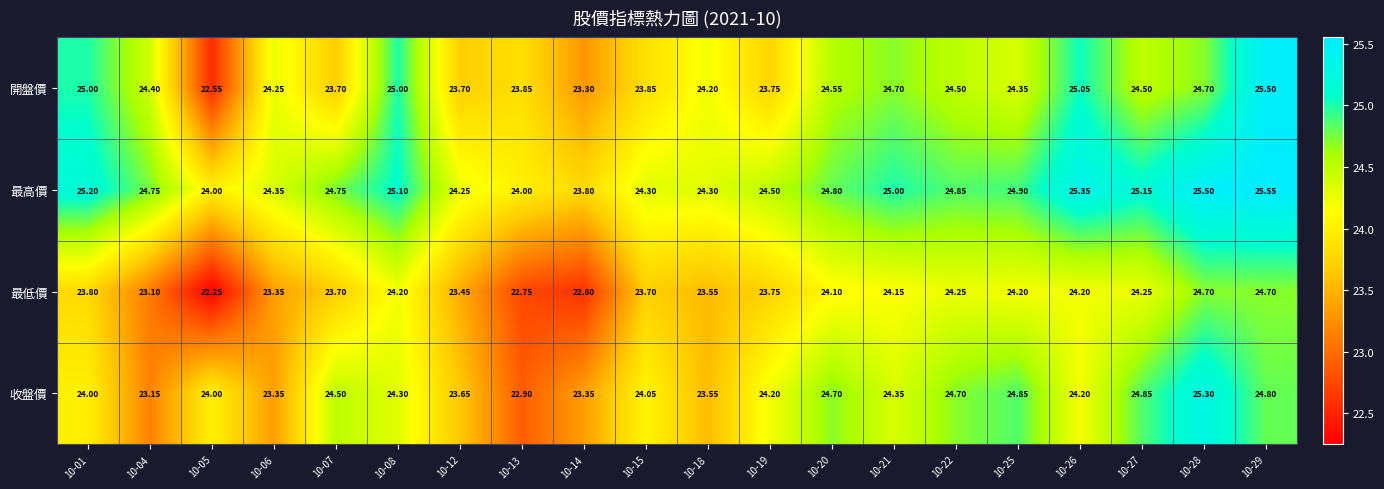

Which series has the widest spread of values?

開盤價